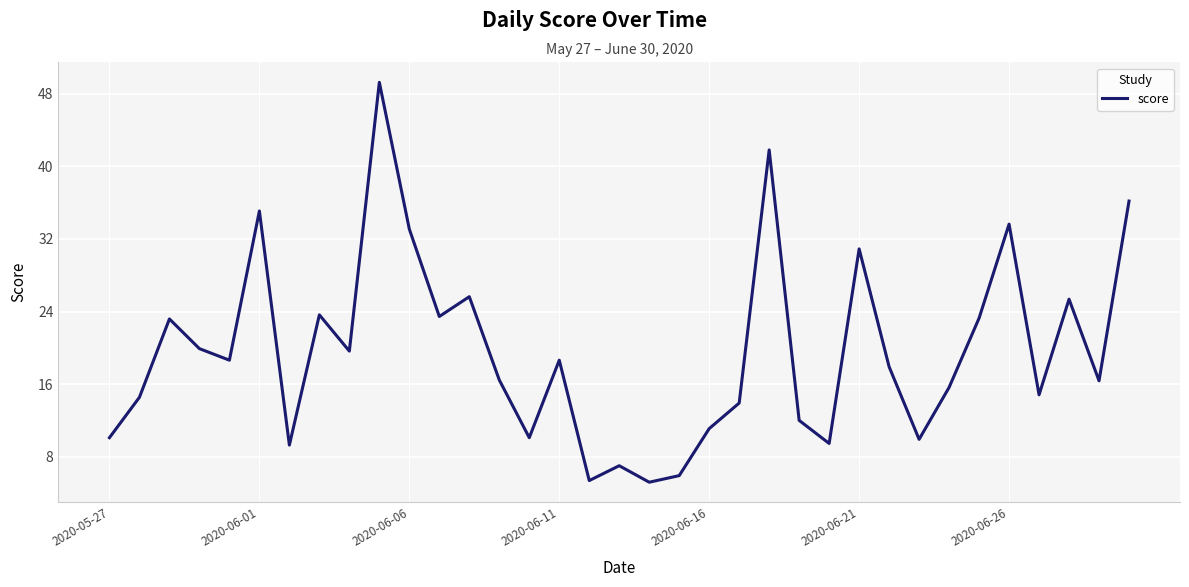

What is the maximum value shown in the chart?

49.3